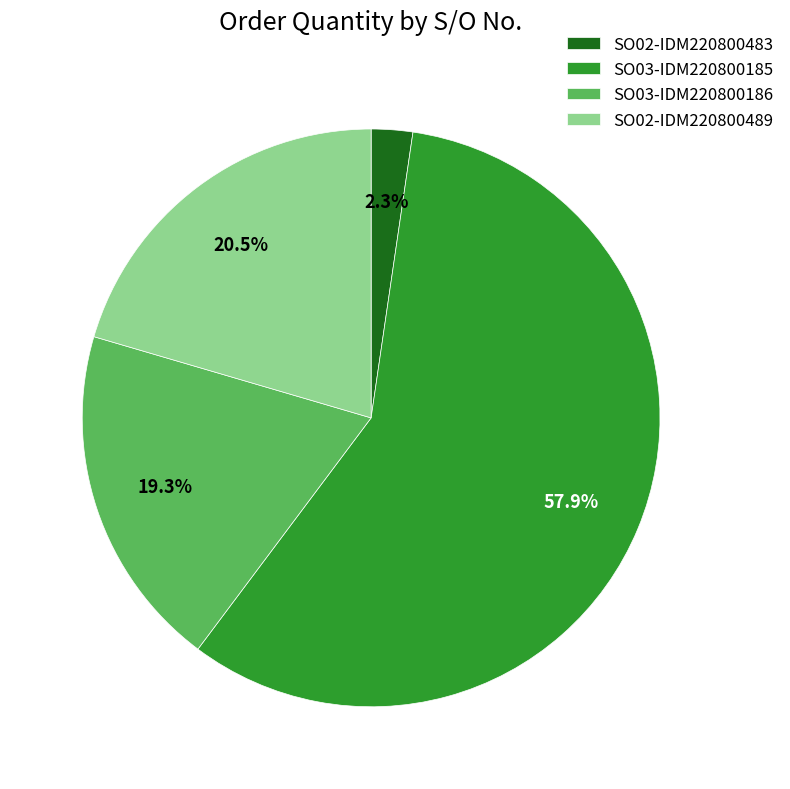

What is the smallest slice in the pie chart?

SO02-IDM220800483